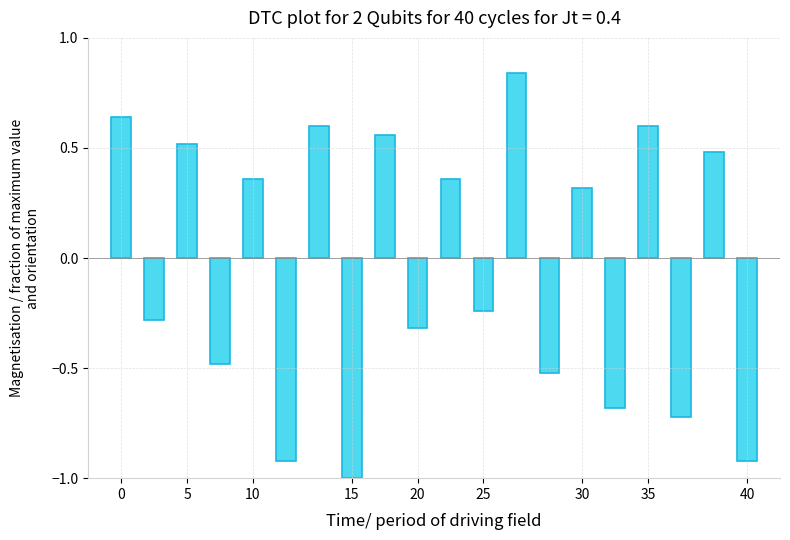

What is the minimum value shown in the chart?

-1.0